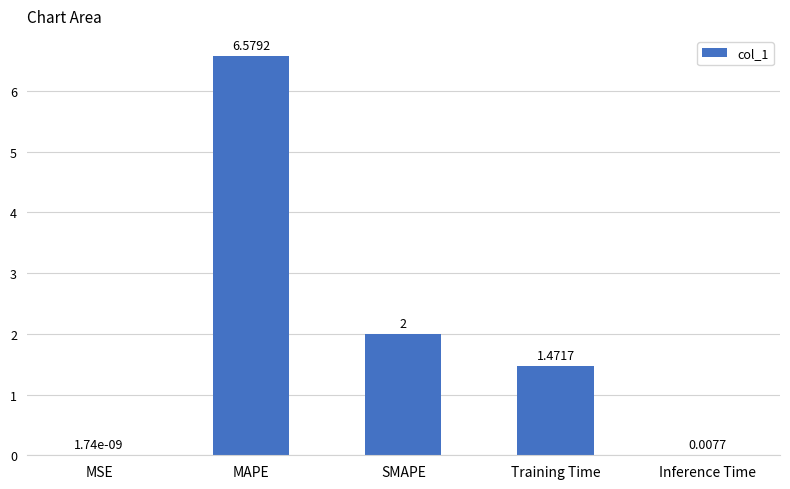

Which label corresponds to the largest value in the chart?

MAPE